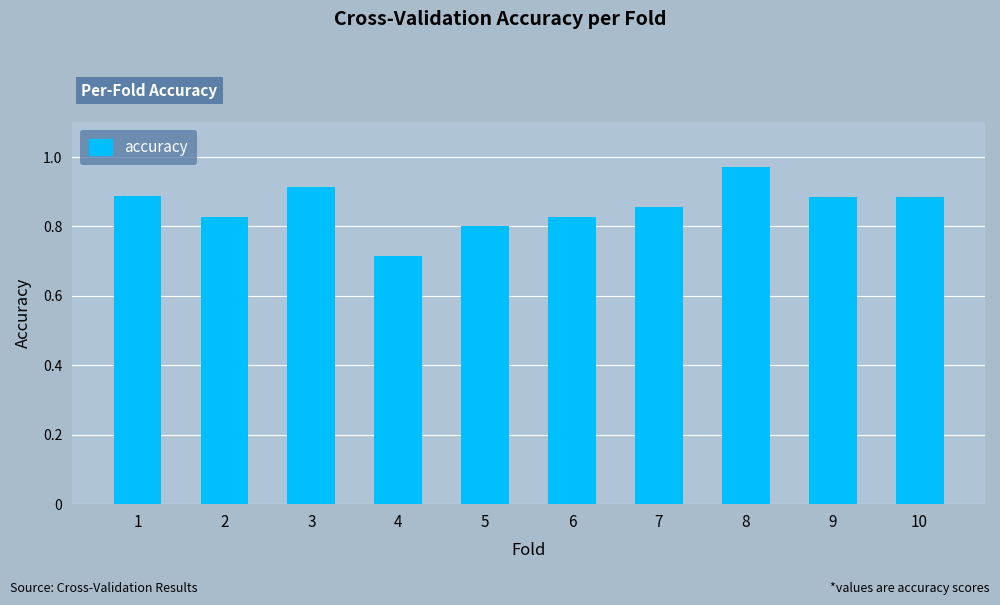

Count the values in the range 0 to 1.

10